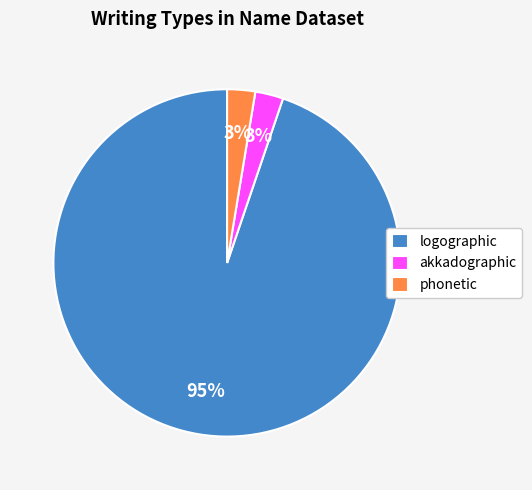

To the nearest percent, what portion does akkadographic represent?

3%